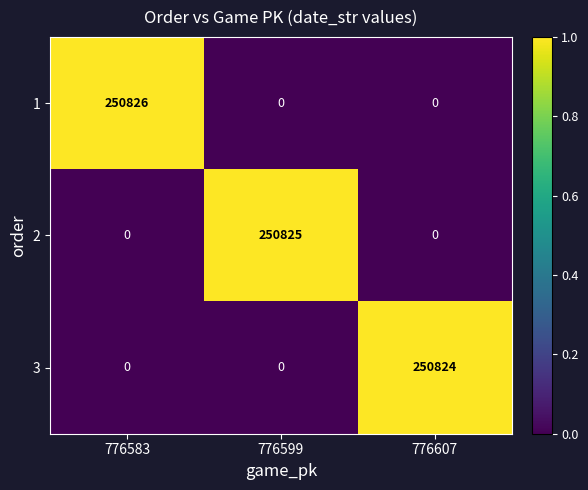

Which series changed the most between 776599 and 776607?

2